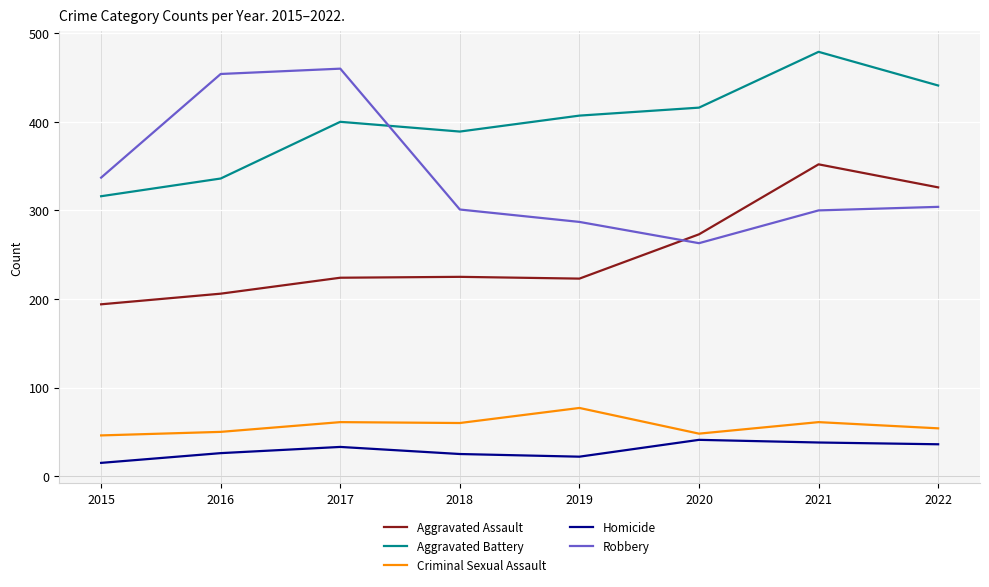

What are all the series names shown in the legend?

Aggravated Assault, Aggravated Battery, Criminal Sexual Assault, Homicide, Robbery